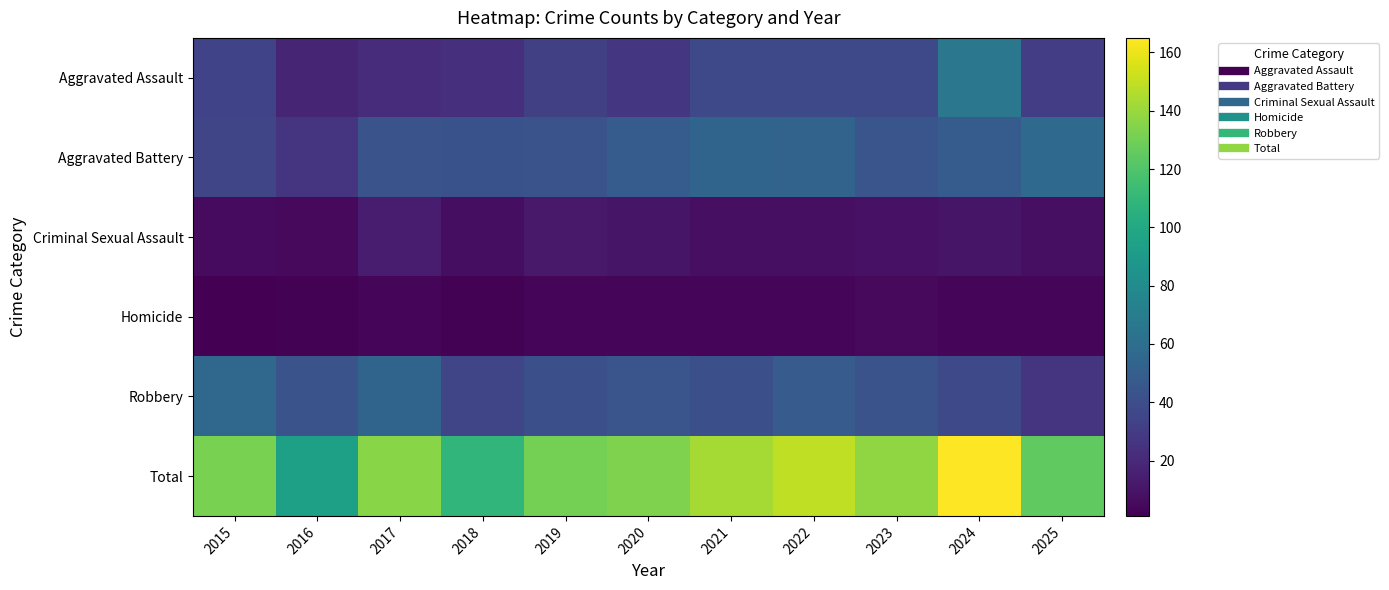

Reading left to right, what are all the values shown in this chart?

Aggravated Assault: 2015=34	2016=18	2017=22	2018=23	2019=32	2020=27	2021=37	2022=37	2023=37	2024=66	2025=31
Aggravated Battery: 2015=35	2016=26	2017=43	2018=42	2019=43	2020=49	2021=54	2022=53	2023=44	2024=49	2025=57
Criminal Sexual Assault: 2015=6	2016=5	2017=14	2018=7	2019=12	2020=10	2021=8	2022=8	2023=9	2024=10	2025=8
Homicide: 2015=1	2016=2	2017=3	2018=2	2019=3	2020=3	2021=3	2022=3	2023=5	2024=3	2025=3
Robbery: 2015=56	2016=43	2017=54	2018=35	2019=41	2020=44	2021=41	2022=48	2023=43	2024=37	2025=26
Total: 2015=132	2016=94	2017=136	2018=109	2019=131	2020=133	2021=143	2022=149	2023=138	2024=165	2025=125